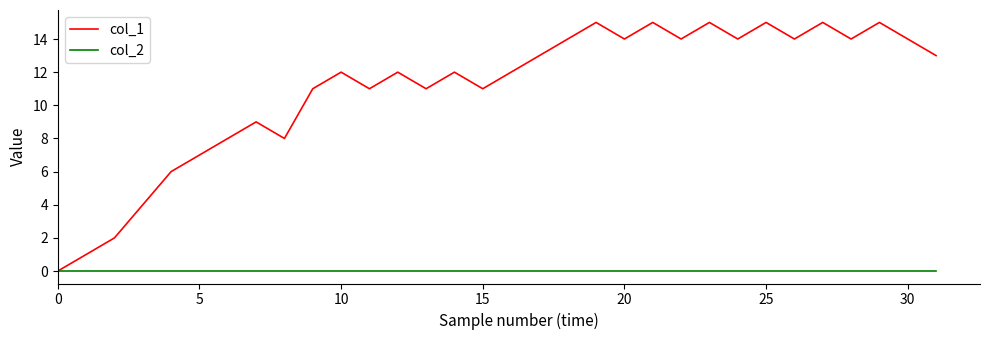

Does the chart display data point markers on the line(s)?

No